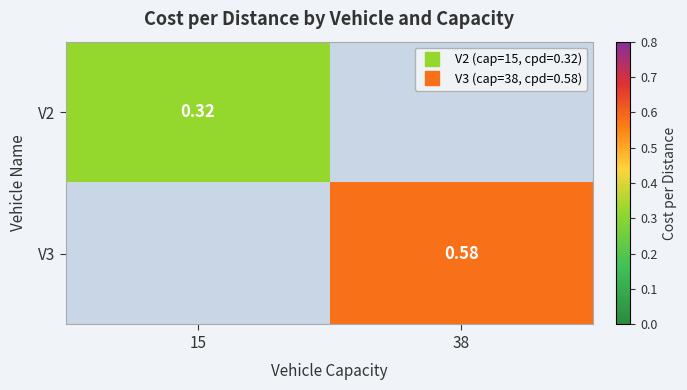

Rank the categories by V2 value from lowest to highest.

15, 38